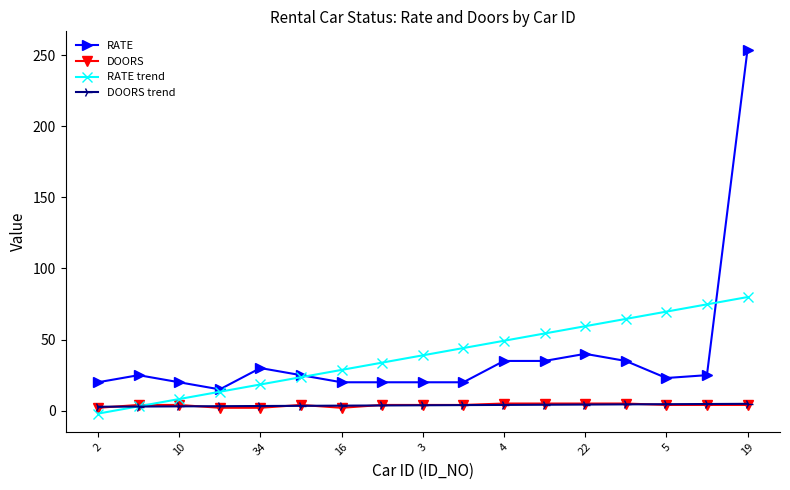

After their last crossing, which series has the higher values: RATE trend or DOORS trend?

RATE trend